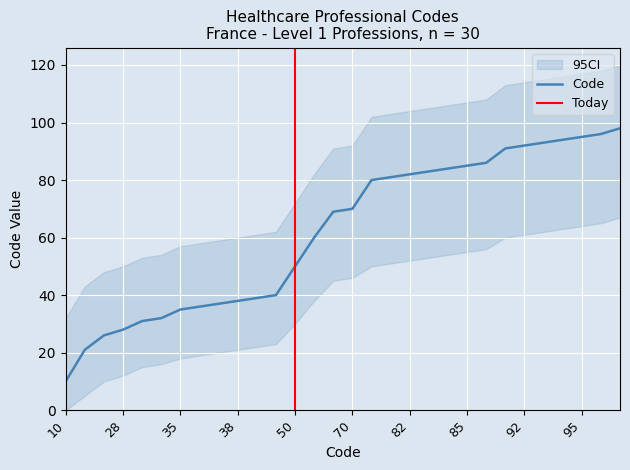

True or false: Code has a value of 85 at 85.

True